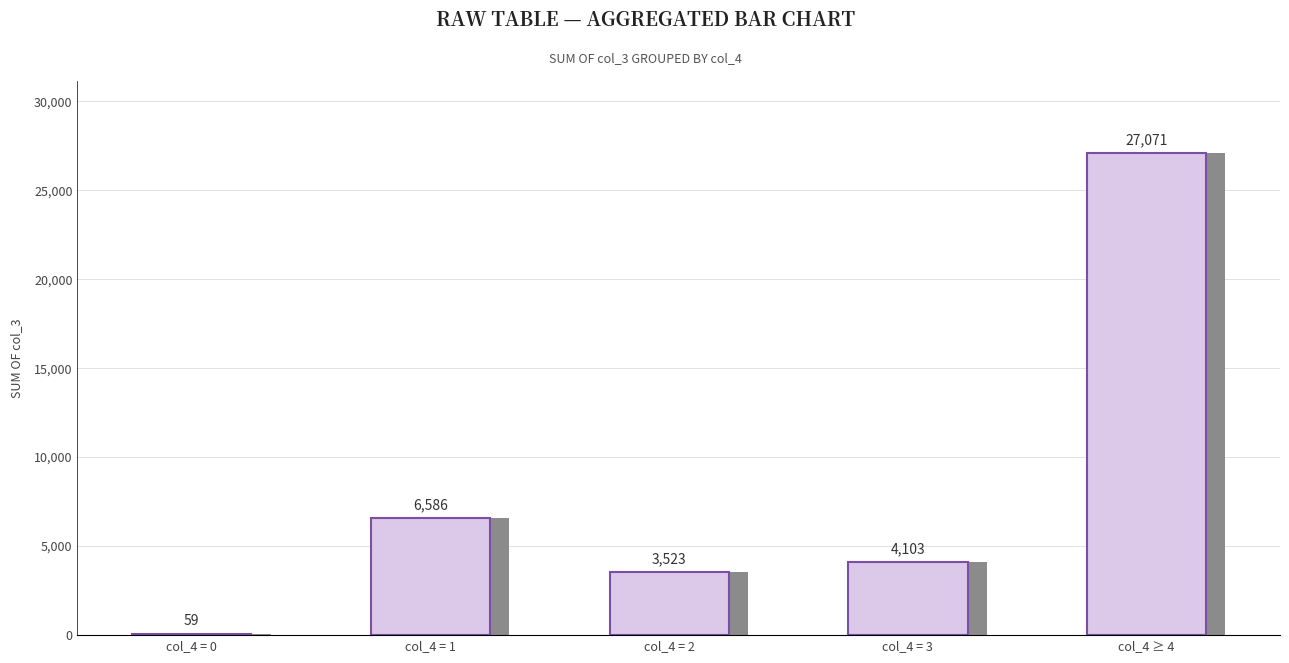

Is it true that the value at col_4 = 3 is 4103?

True